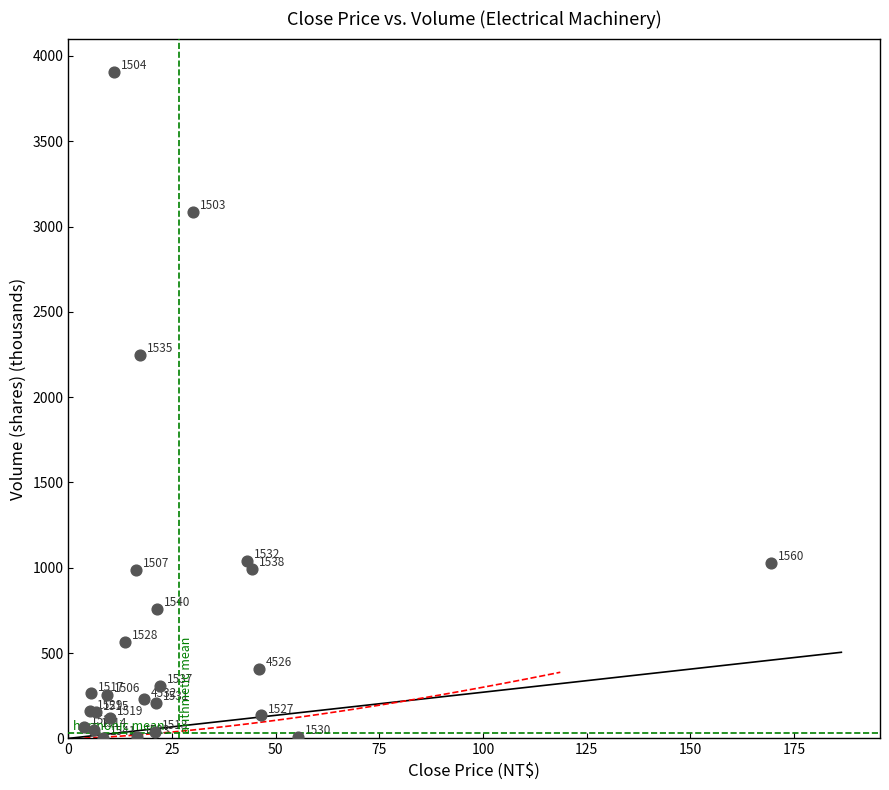

What Y value in the scatter plot is closest to 1954?

2247.3